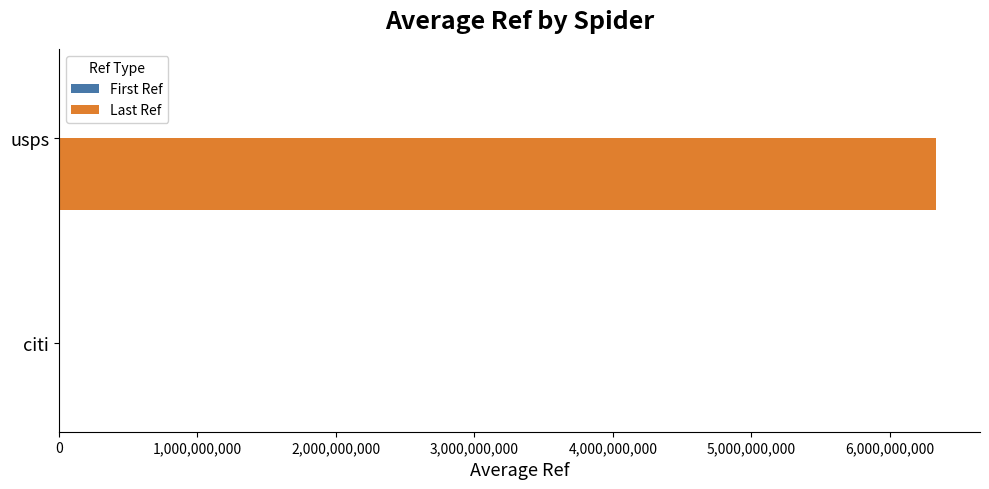

Which series has the largest total across all categories?

Last Ref